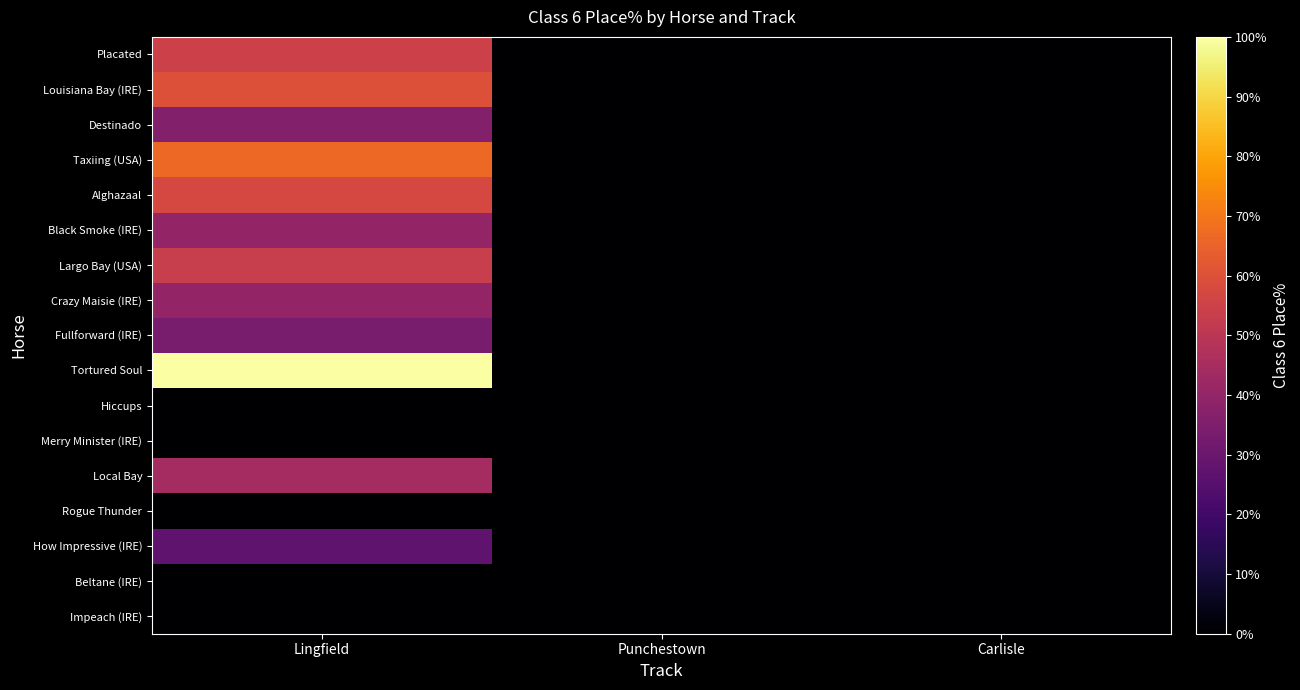

At which category is the sum across all series the highest?

Lingfield